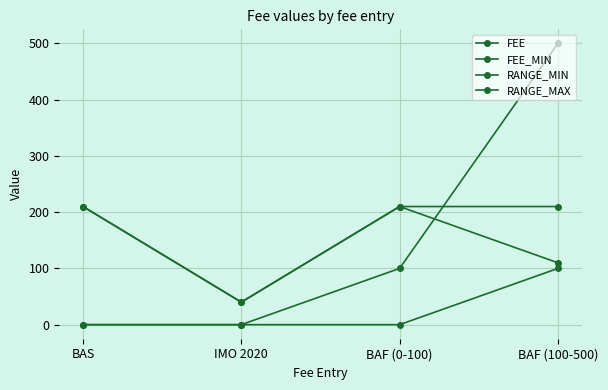

How many interior local peaks does the FEE series have?

1